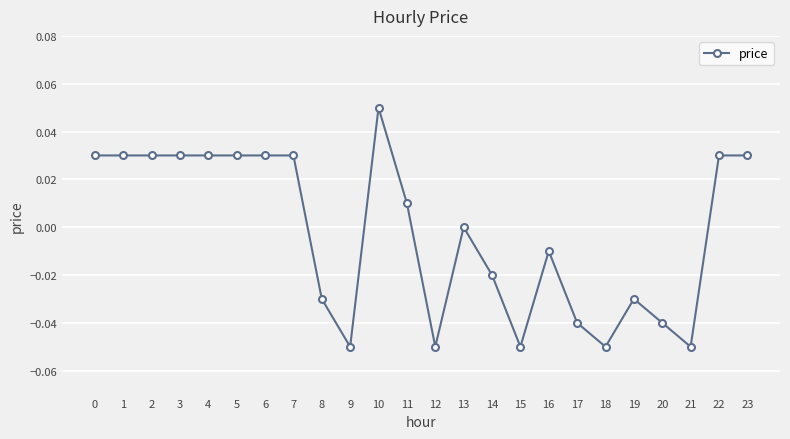

True or false: the data has more than 2 interior local peaks.

True